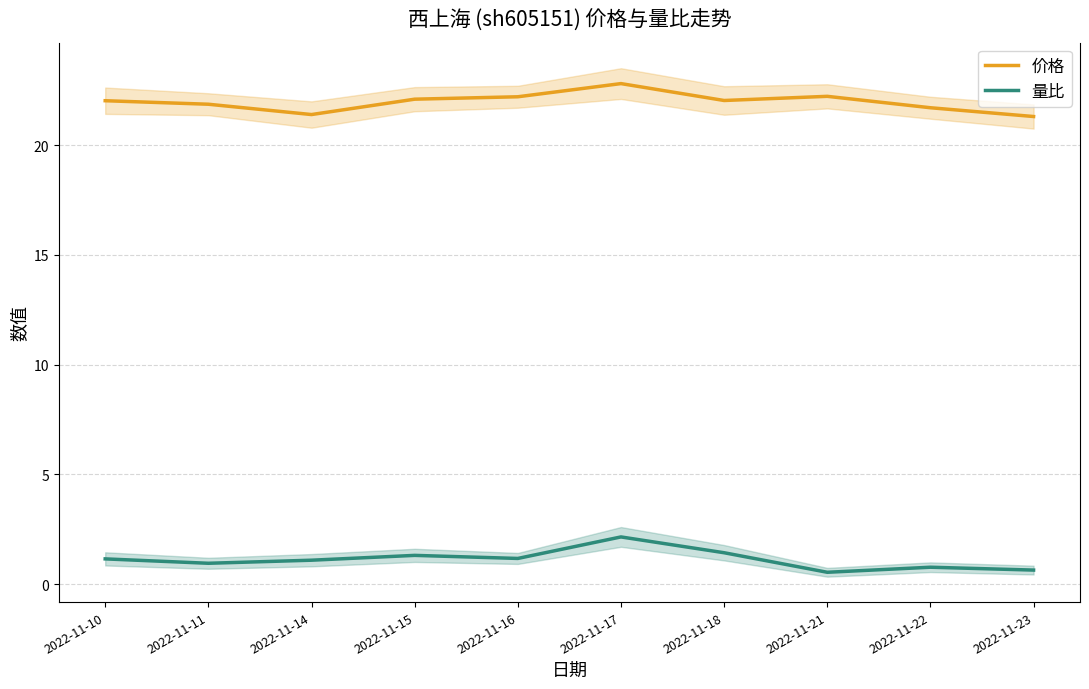

Between 2022-11-14 and 2022-11-15, which series saw the biggest shift?

价格